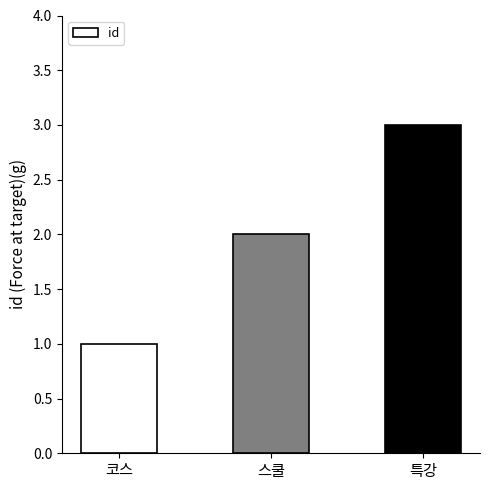

Approximately how many times larger is the value at 코스 compared to 특강?

0.3